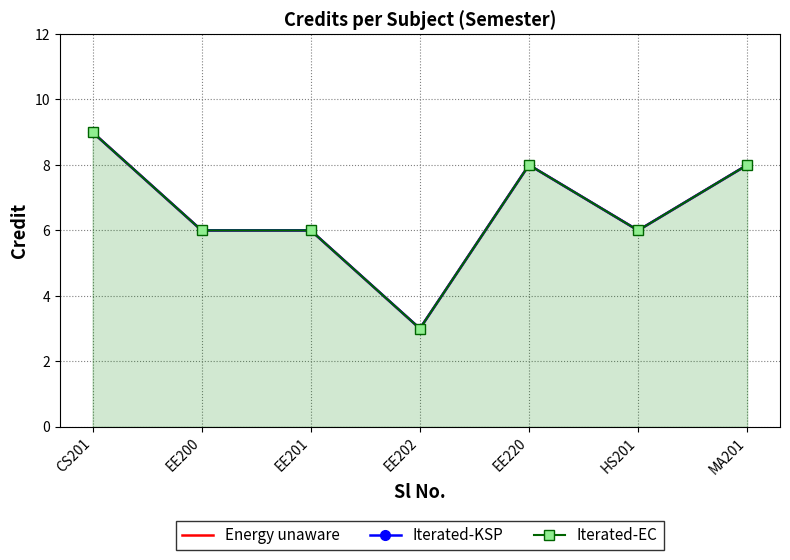

What is the difference between the second highest and minimum values in the Iterated-KSP series?

5